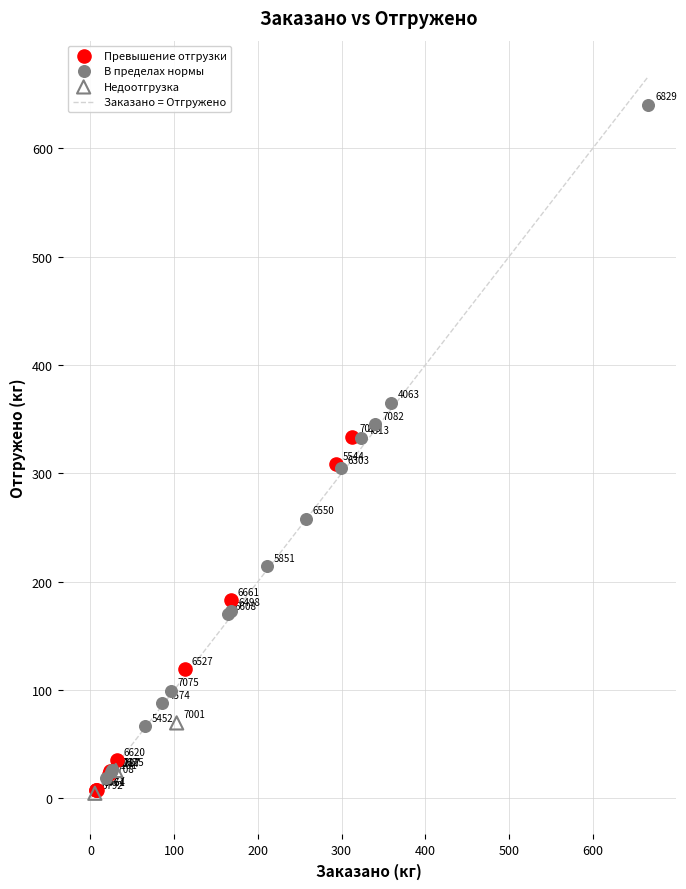

Which series contains the highest Y value?

В пределах нормы